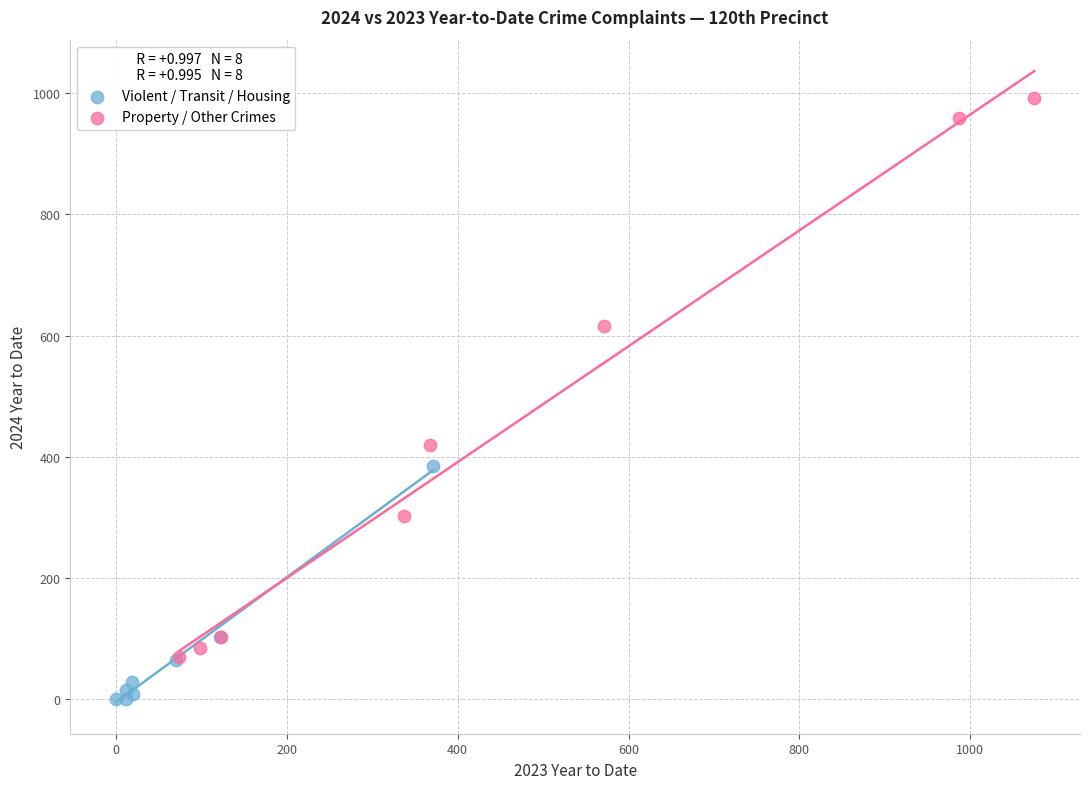

Which series reaches the maximum Y coordinate?

Property / Other Crimes